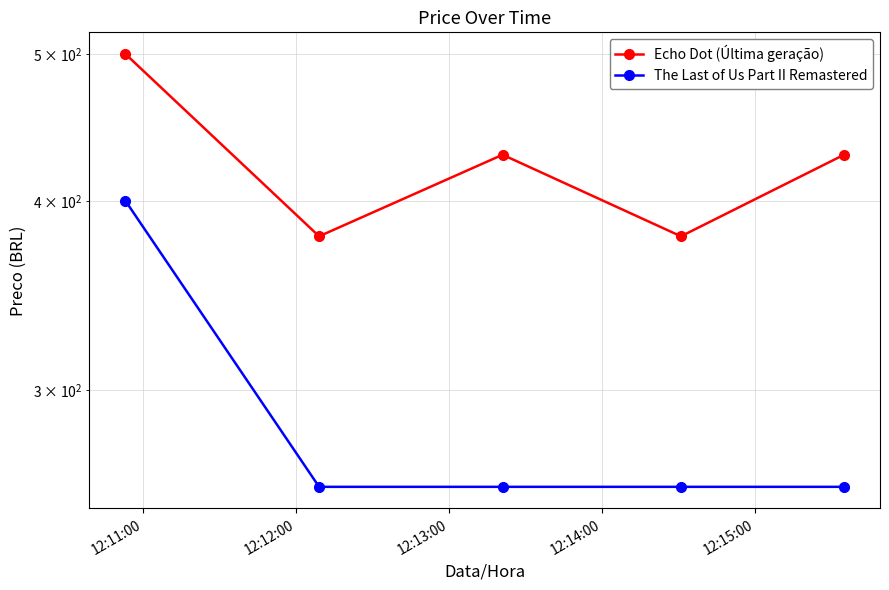

True or false: The Last of Us Part II Remastered and Echo Dot (Última geração) intersect in this chart.

False